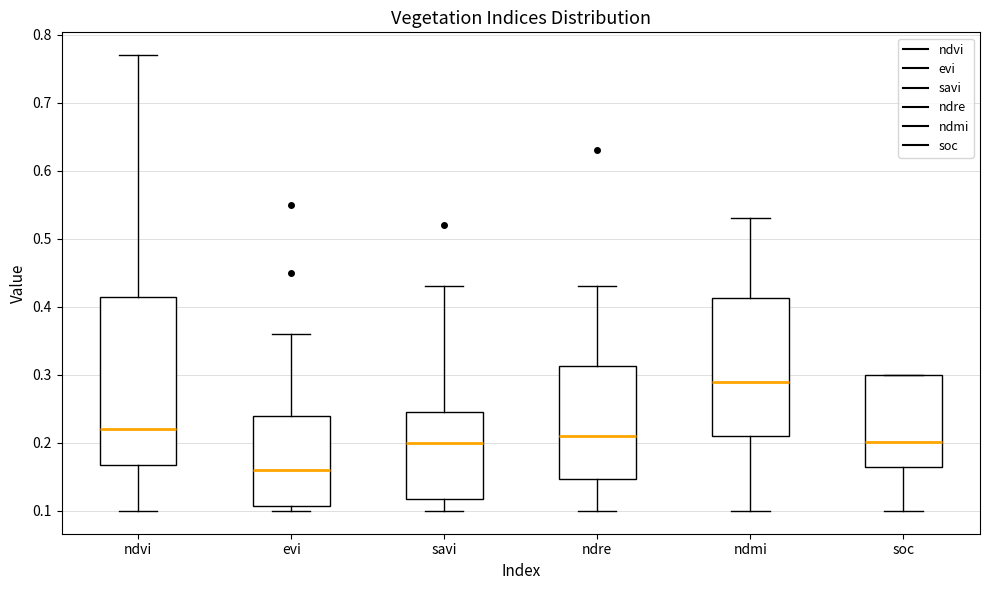

Reading left to right, read every box against the y-axis: the position of its median line, the range the box covers, and the ends of its whiskers. The values are not printed on the chart, so give them approximately, as read against the axis.

ndvi: median 0.22, box 0.17 to 0.42, whiskers 0.10 to 0.77
evi: median 0.16, box 0.11 to 0.24, whiskers 0.10 to 0.36
savi: median 0.20, box 0.12 to 0.25, whiskers 0.10 to 0.43
ndre: median 0.21, box 0.15 to 0.31, whiskers 0.10 to 0.43
ndmi: median 0.29, box 0.21 to 0.41, whiskers 0.10 to 0.53
soc: median 0.20, box 0.17 to 0.30, whiskers 0.10 to 0.30